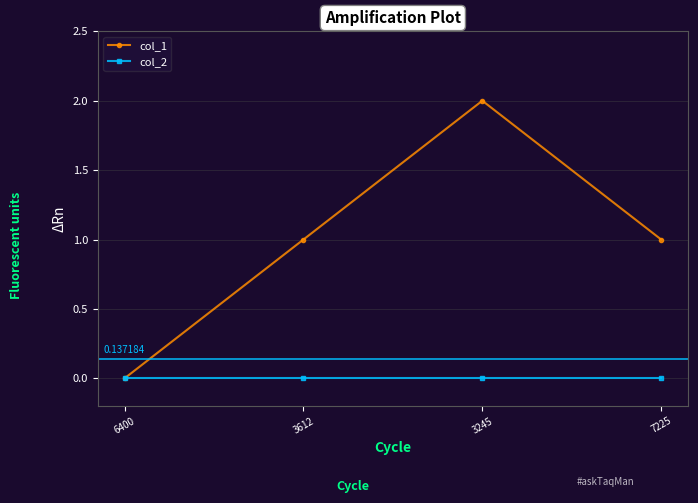

How many lines are shown in the chart?

2